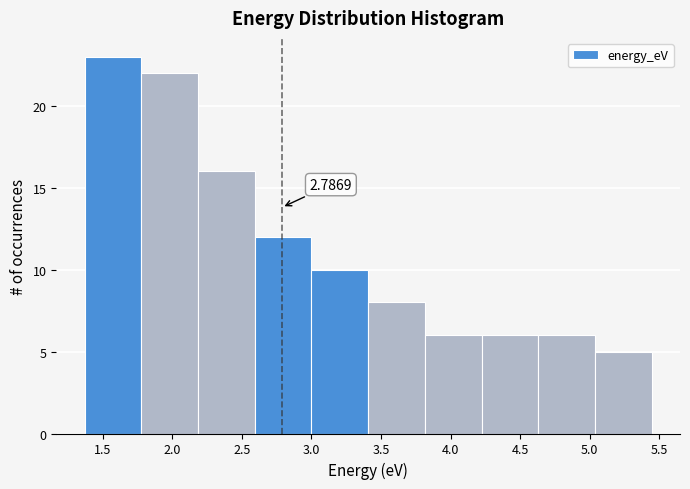

Which range on the x-axis has the tallest bar?

1.35 to 1.80